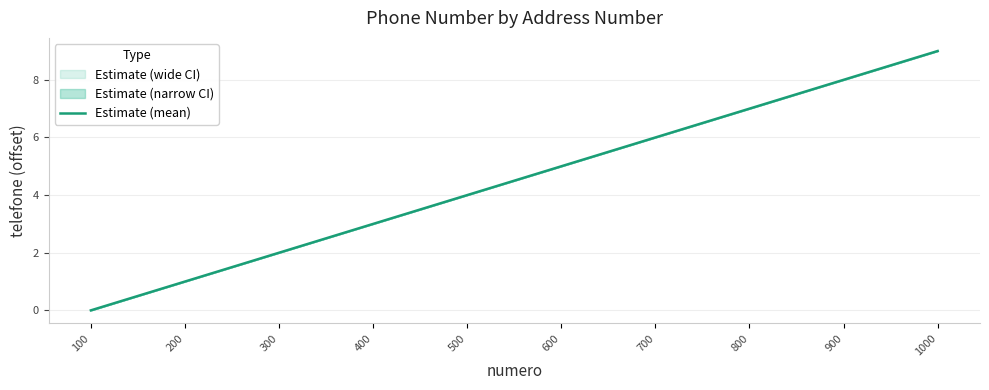

Does the chart display data point markers on the line(s)?

No